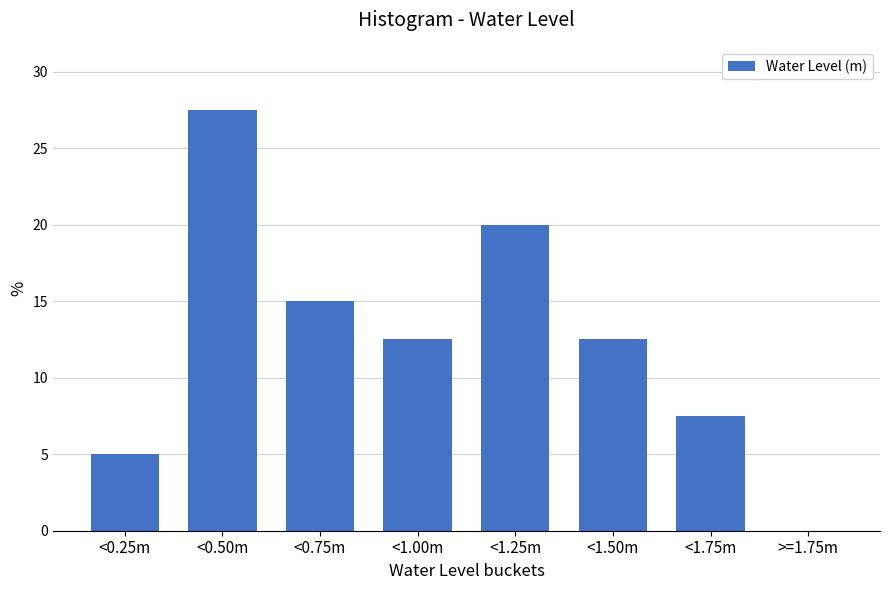

Reading left to right, extract all data points from this chart.

<0.25m=5.0	<0.50m=27.5	<0.75m=15.0	<1.00m=12.5	<1.25m=20.0	<1.50m=12.5	<1.75m=7.5	>=1.75m=0.0